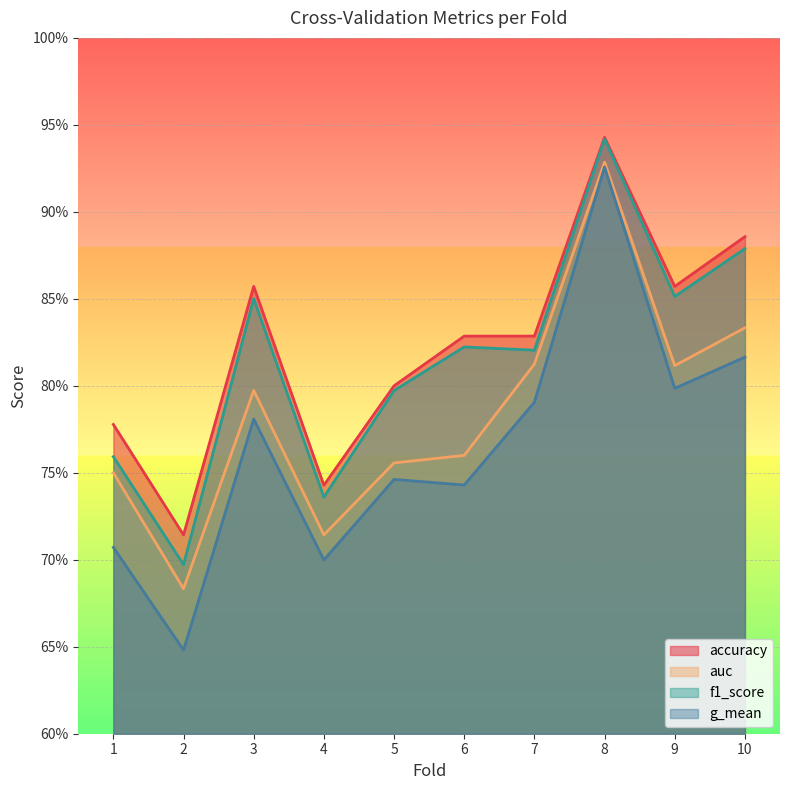

How many lines are shown in the chart?

4